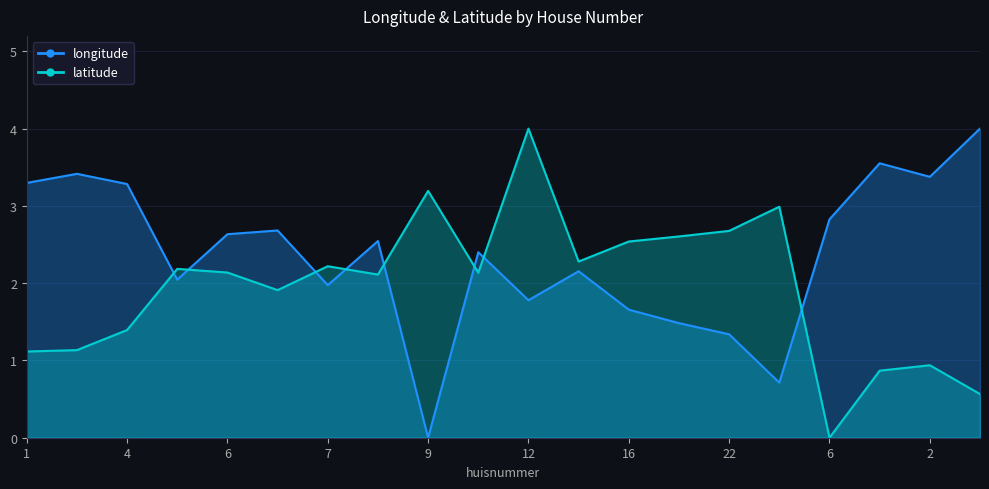

What is the sum of all latitude values?

39.0